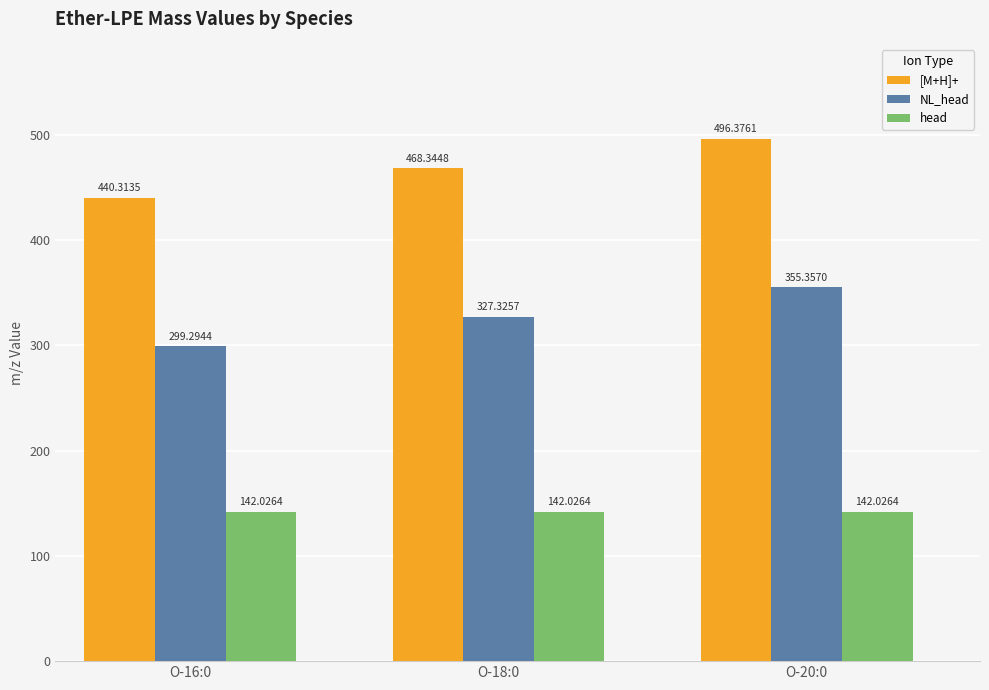

List the labels in order of NL_head value, largest first.

O-20:0, O-18:0, O-16:0